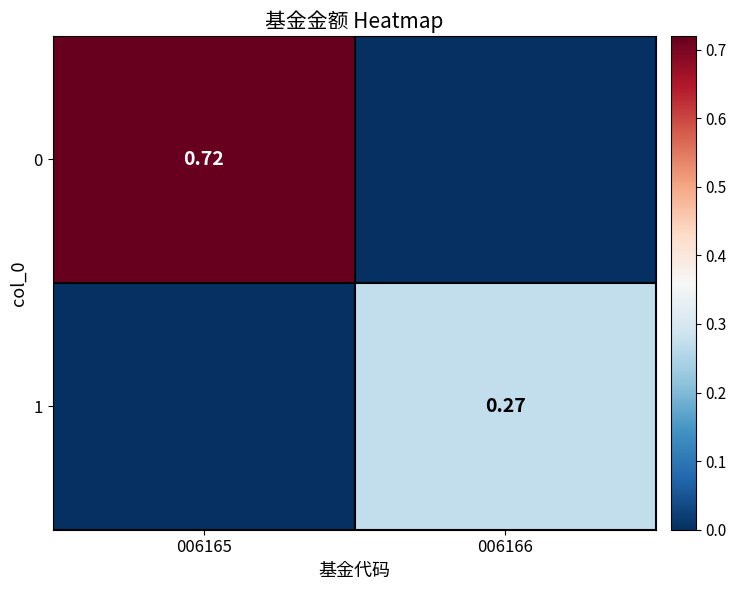

What is the difference between the 0 values at 006166 and 006165?

0.7